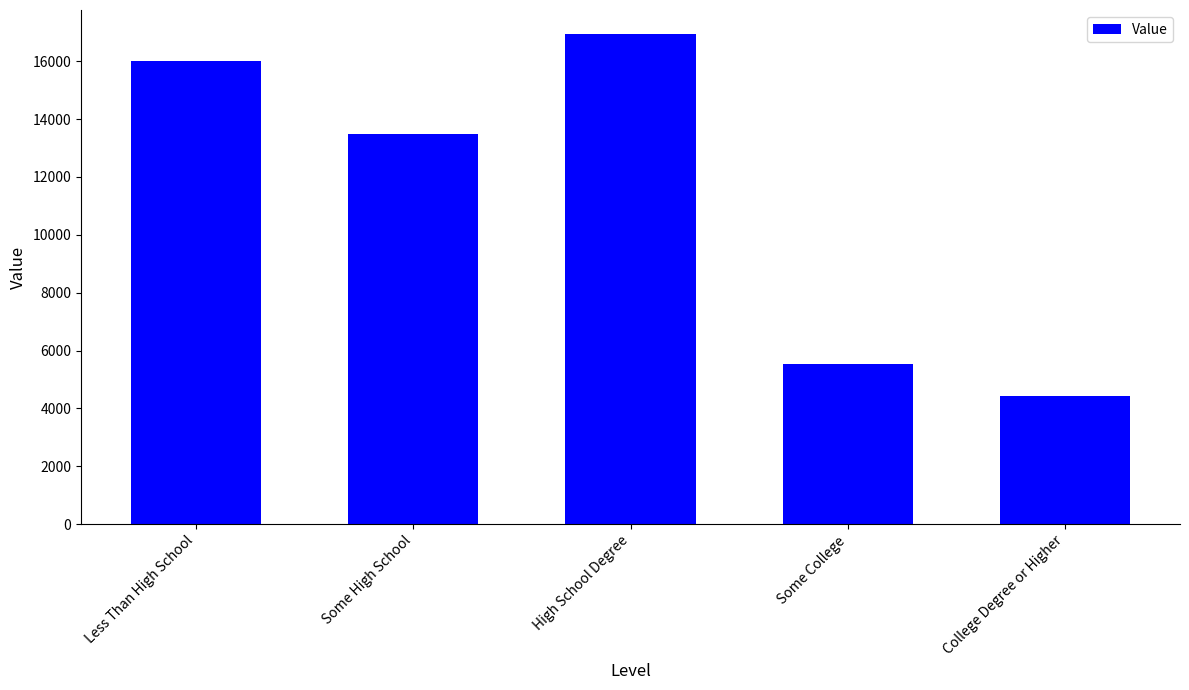

How many data points does each series have?

5